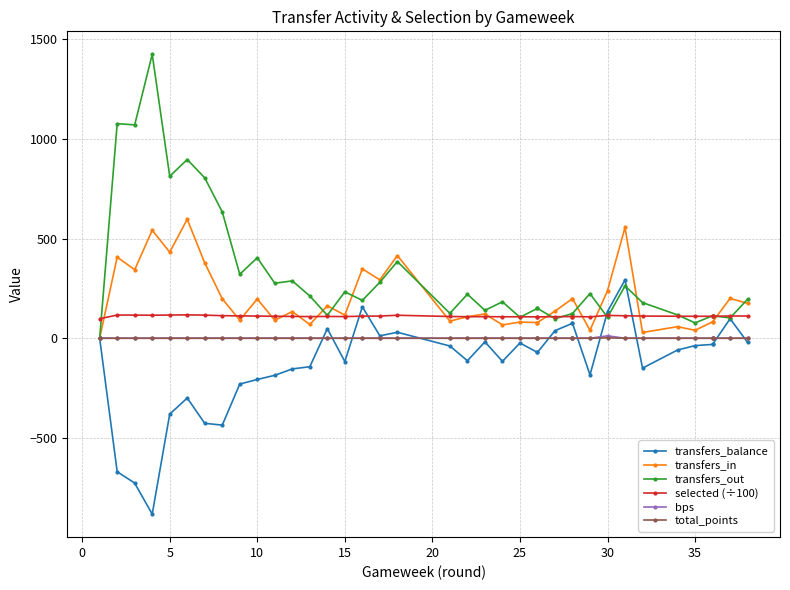

Is the value of transfers_balance at 11 greater than the value of transfers_out at 40?

No